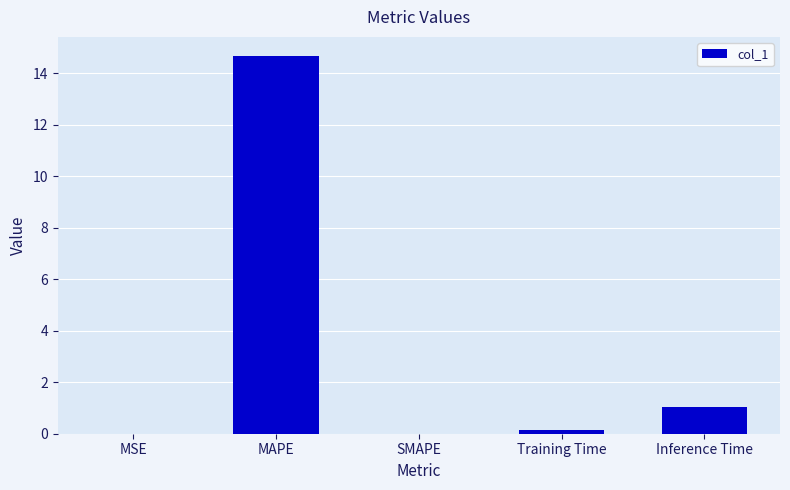

The chart shows a value of 0.0 at SMAPE. True or false?

True